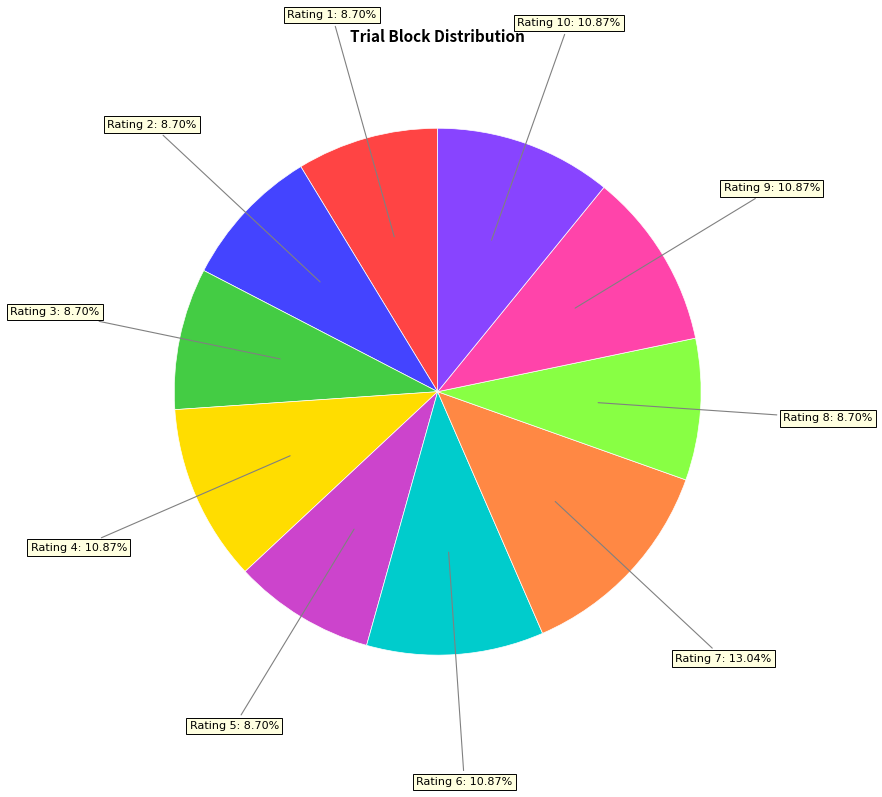

Is there a majority slice in this chart?

No